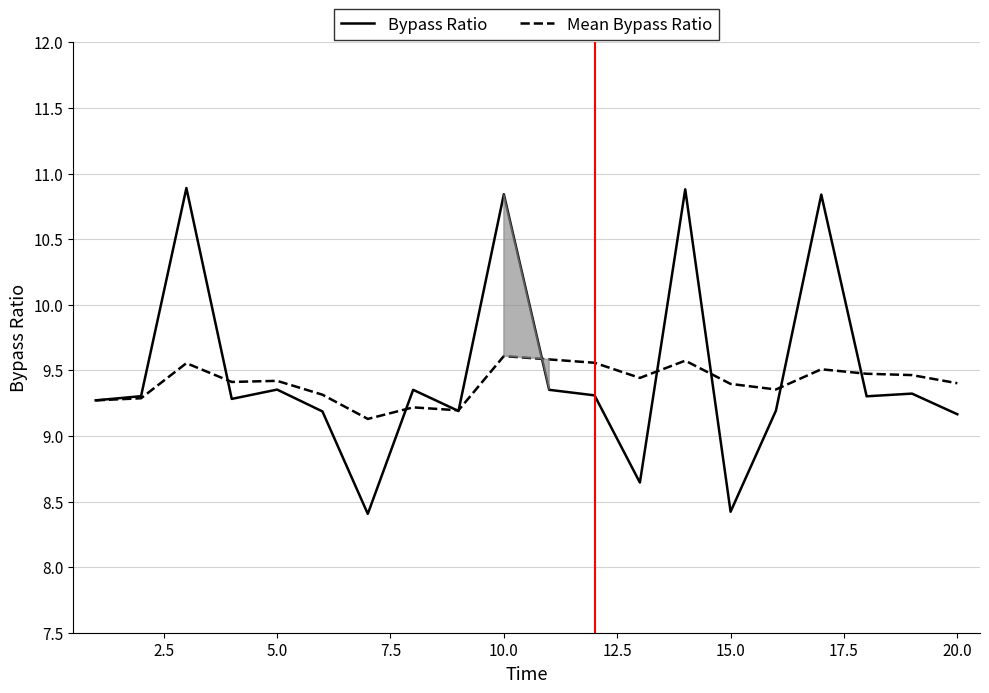

Which series has the largest range (max minus min)?

Bypass Ratio